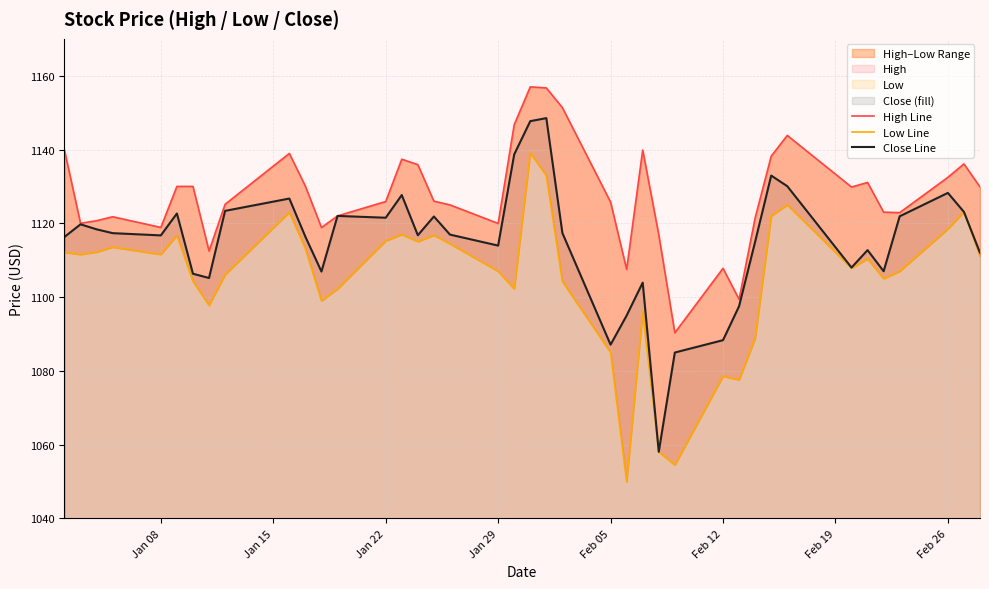

The value of Close Line at Jan 08 is 299.9. True or false?

False